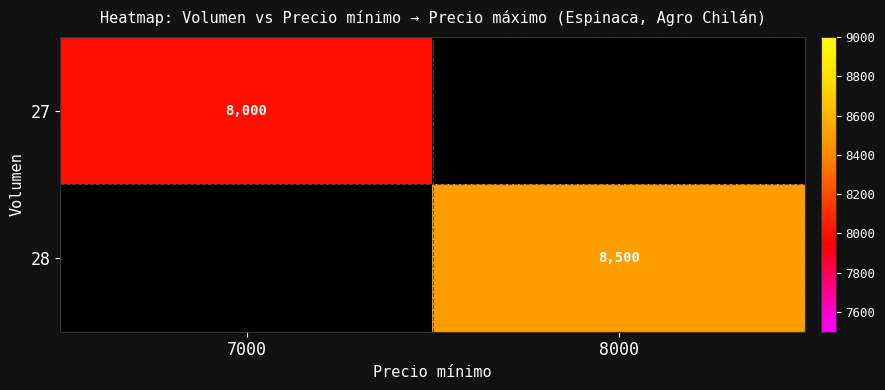

True or false: 27 has a value of 10529 at 7000.

False